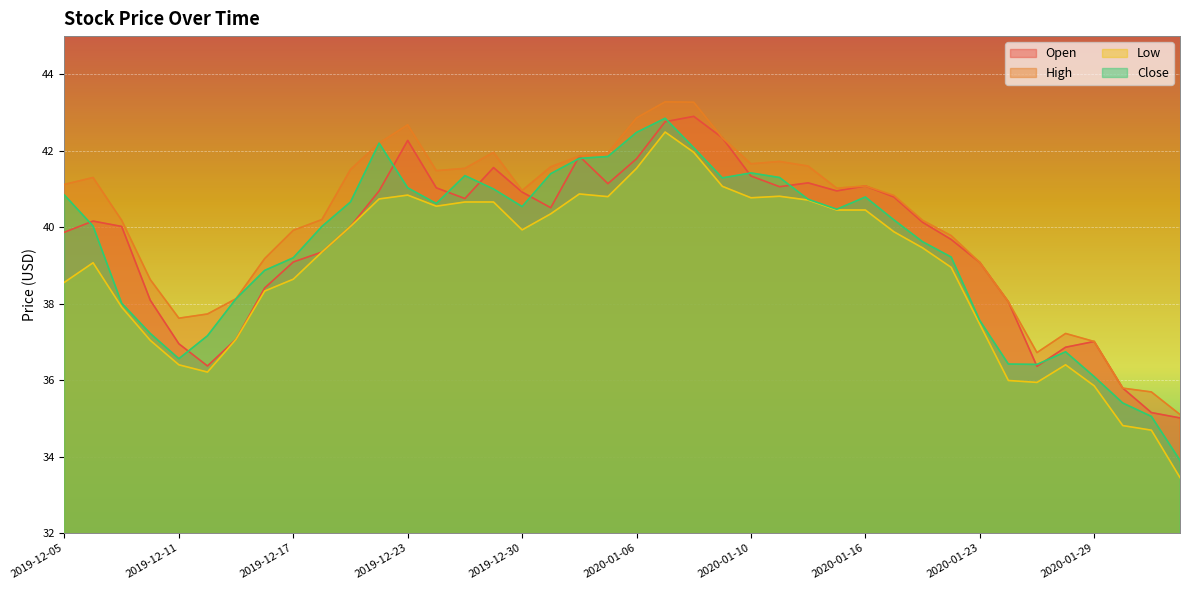

Which category has the highest value in the Close series?

2020-01-07